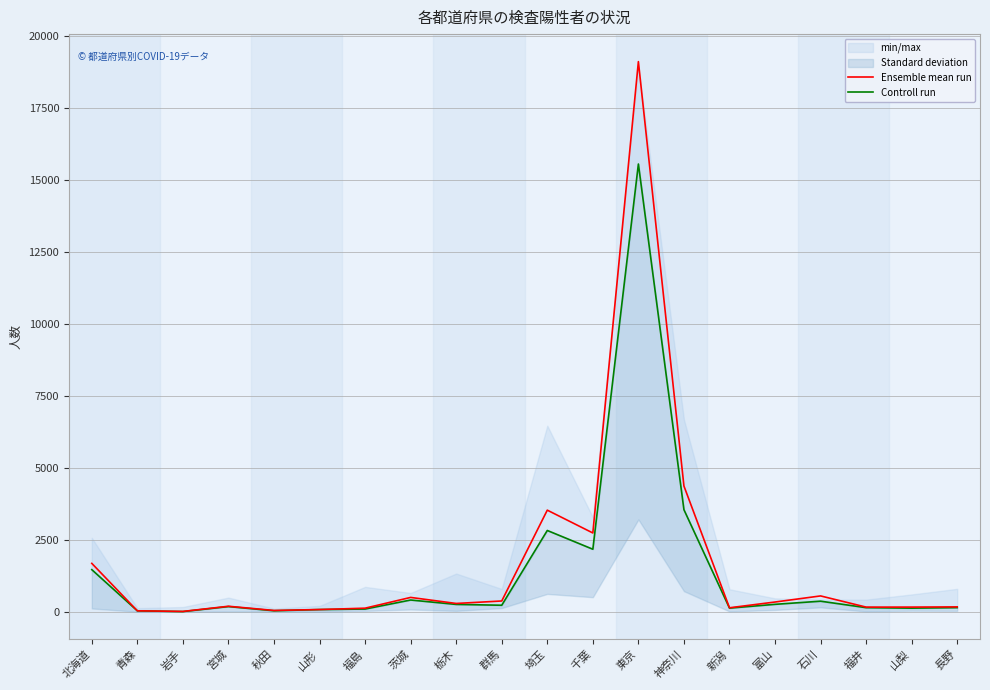

At which category is the sum across all series the highest?

東京